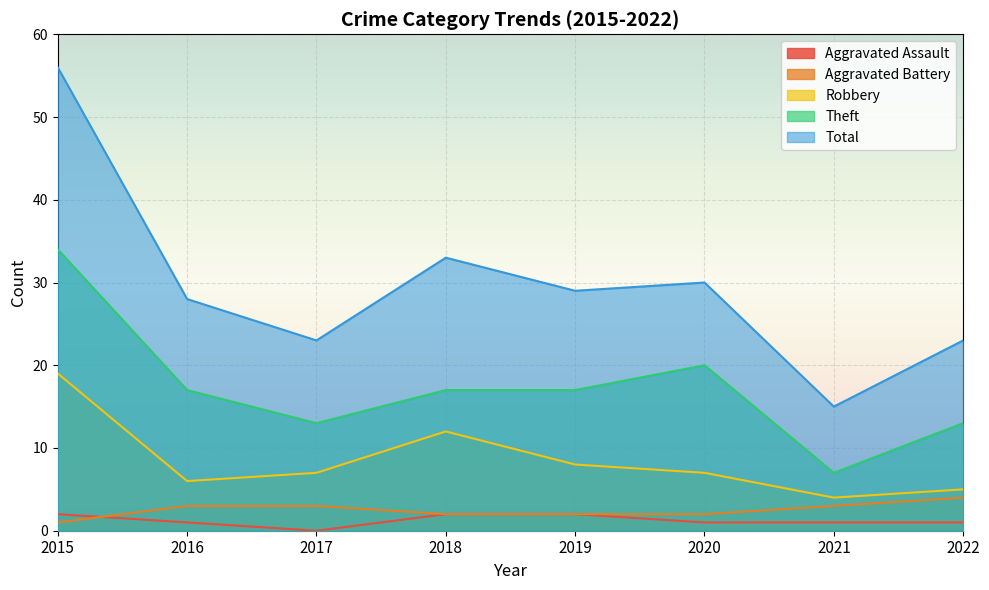

In Robbery, how many points are higher than both neighbors (excluding endpoints)?

1